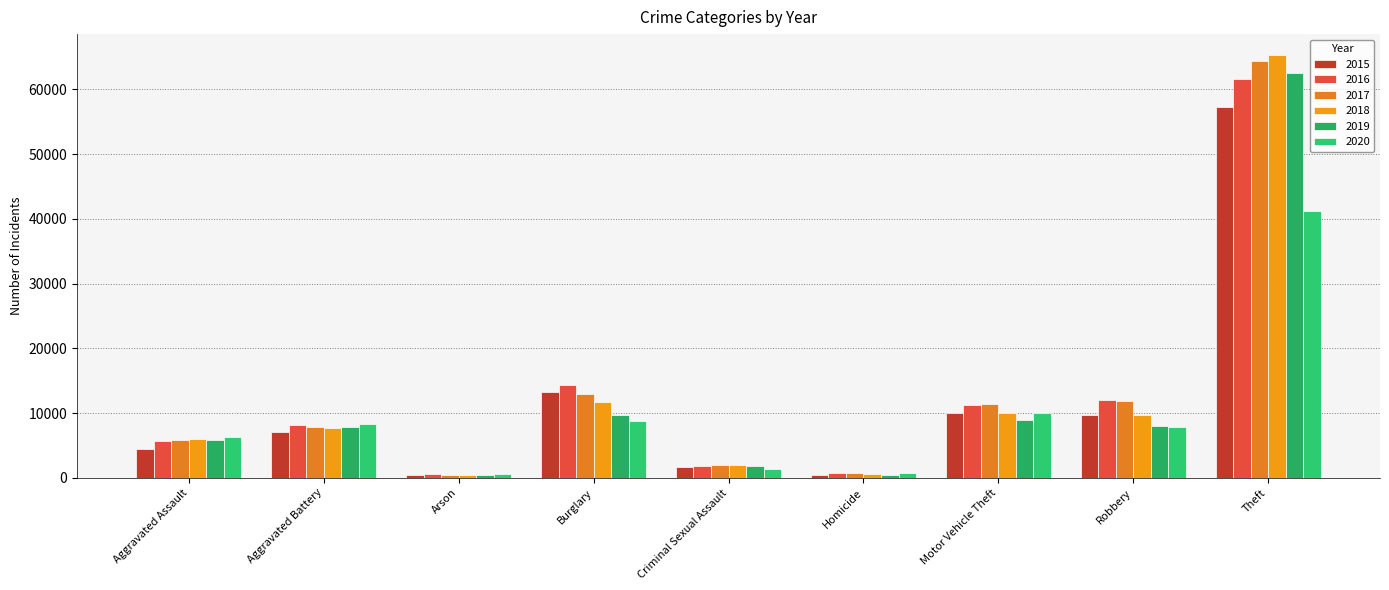

What is the label of the 9th bar from the right?

Aggravated Assault